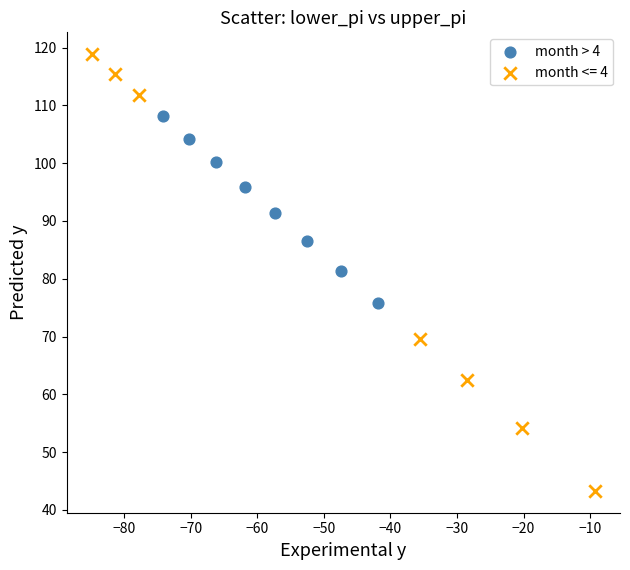

Which series contains the lowest Y value?

month <= 4